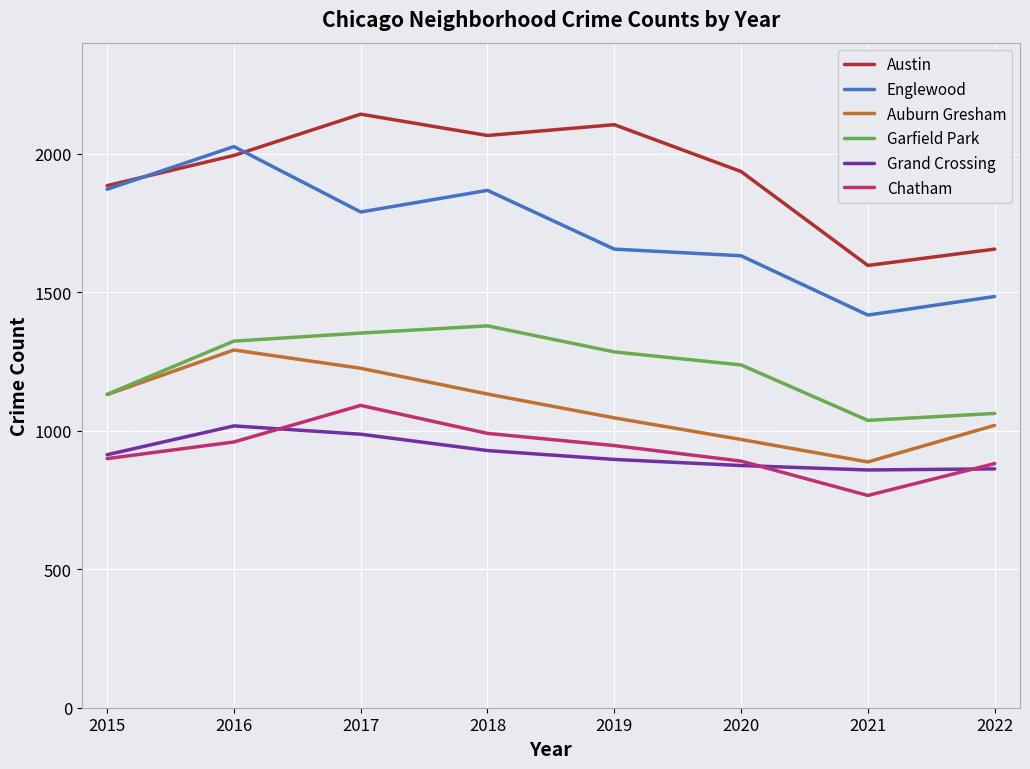

What are all the series names shown in the legend?

Austin, Englewood, Auburn Gresham, Garfield Park, Grand Crossing, Chatham